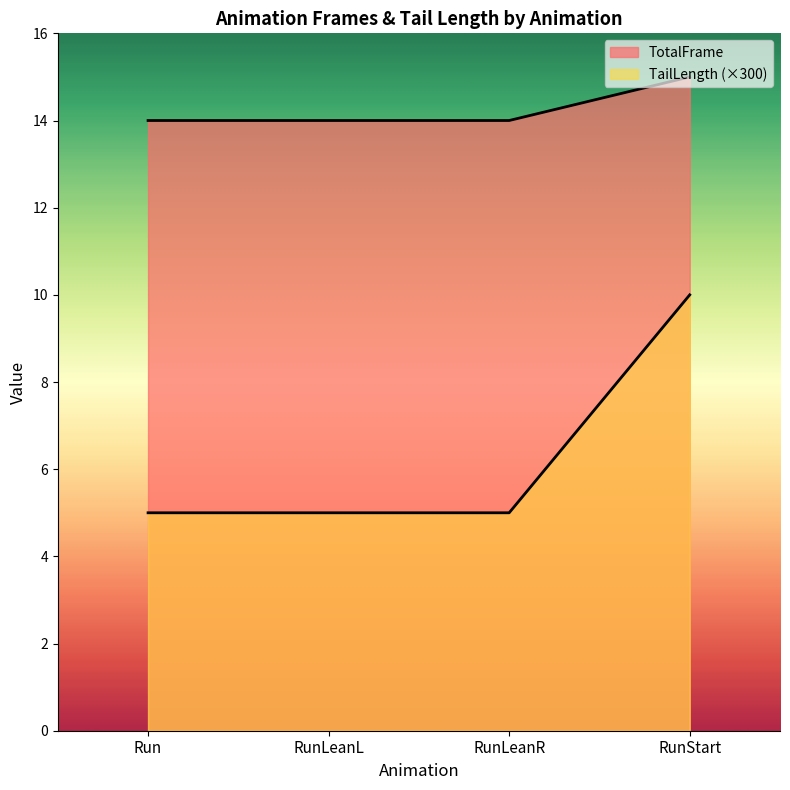

Rank the series by their maximum value, from lowest to highest.

TailLength, TotalFrame